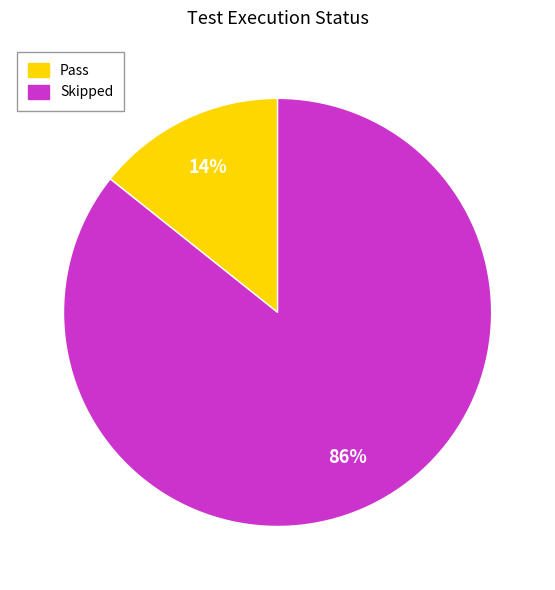

What percentage is the Pass slice, to the nearest percent?

14%